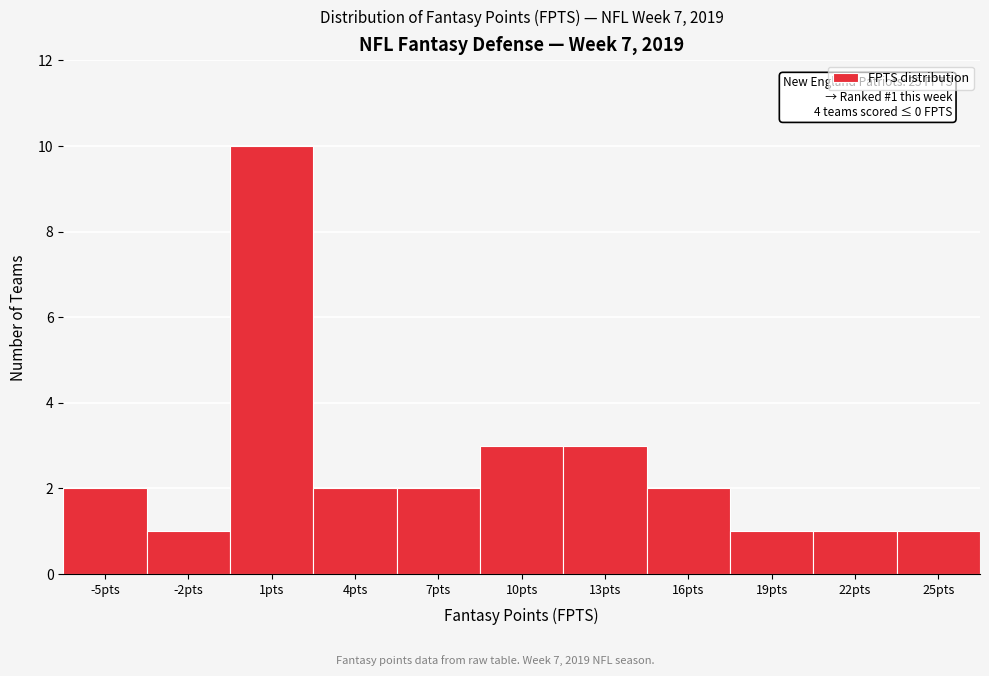

Reading right to left, what are all the values shown in this chart?

25pts=1	22pts=1	19pts=1	16pts=2	13pts=3	10pts=3	7pts=2	4pts=2	1pts=10	-2pts=1	-5pts=2